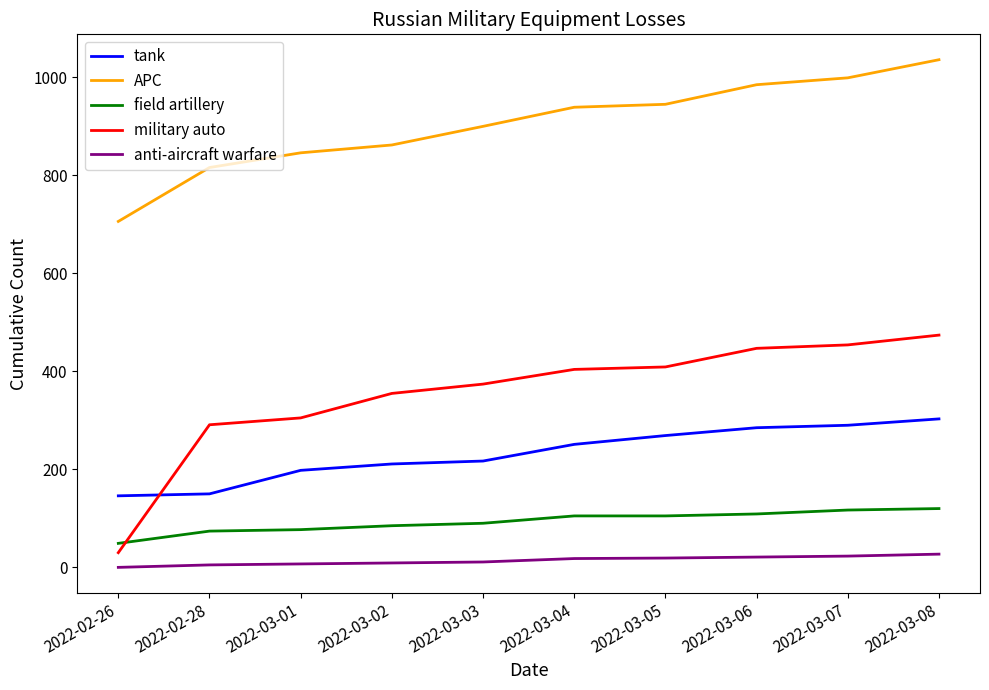

The value of APC at 2022-03-05 is 1503. True or false?

False